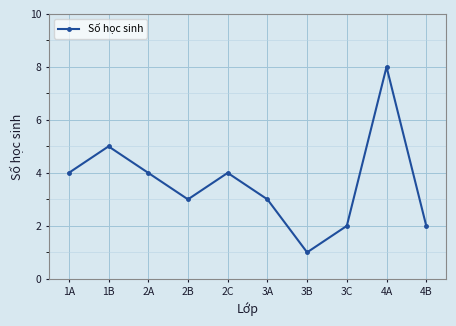

What is the difference between the maximum and second lowest values?

6